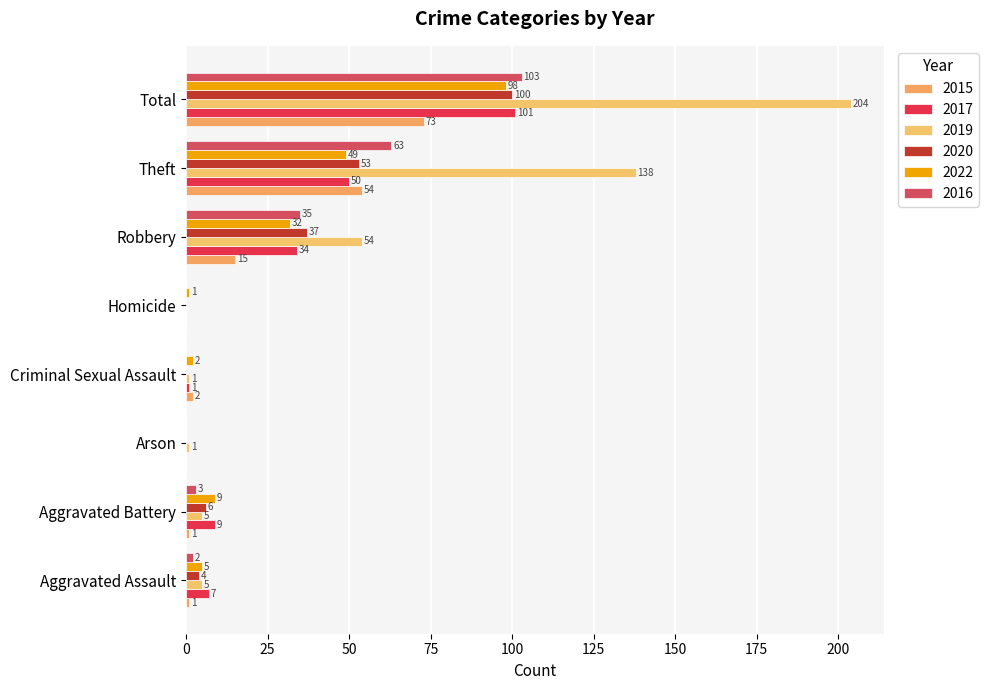

What is the sum of the 2015 values at Homicide and Total?

73